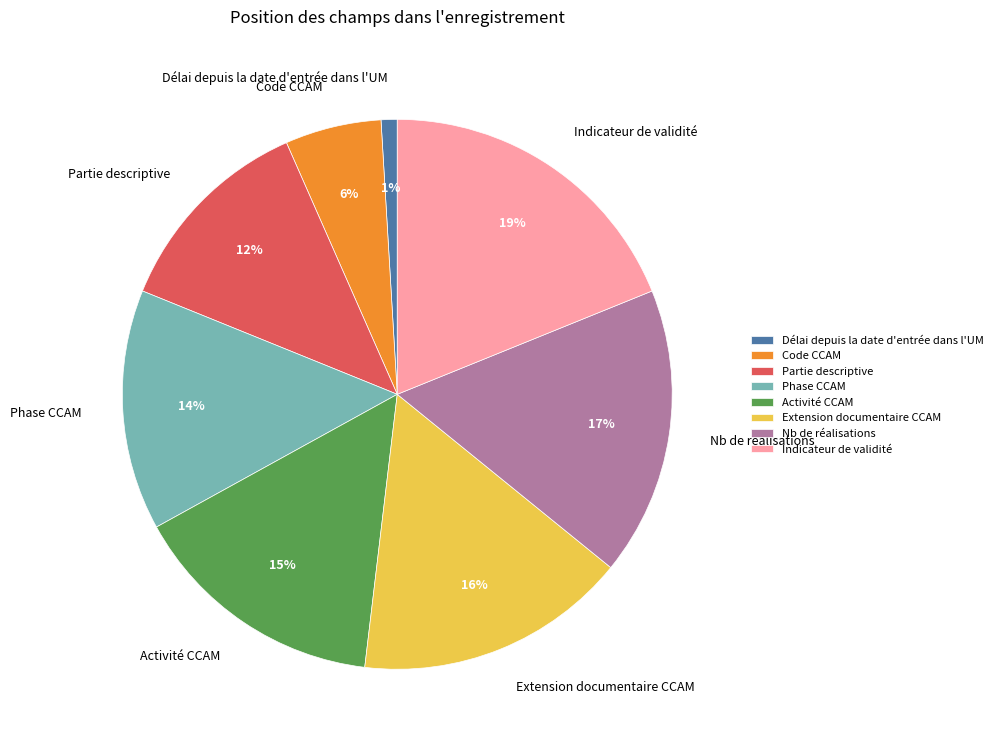

Is it true that Indicateur de validité is 19% of the pie?

True